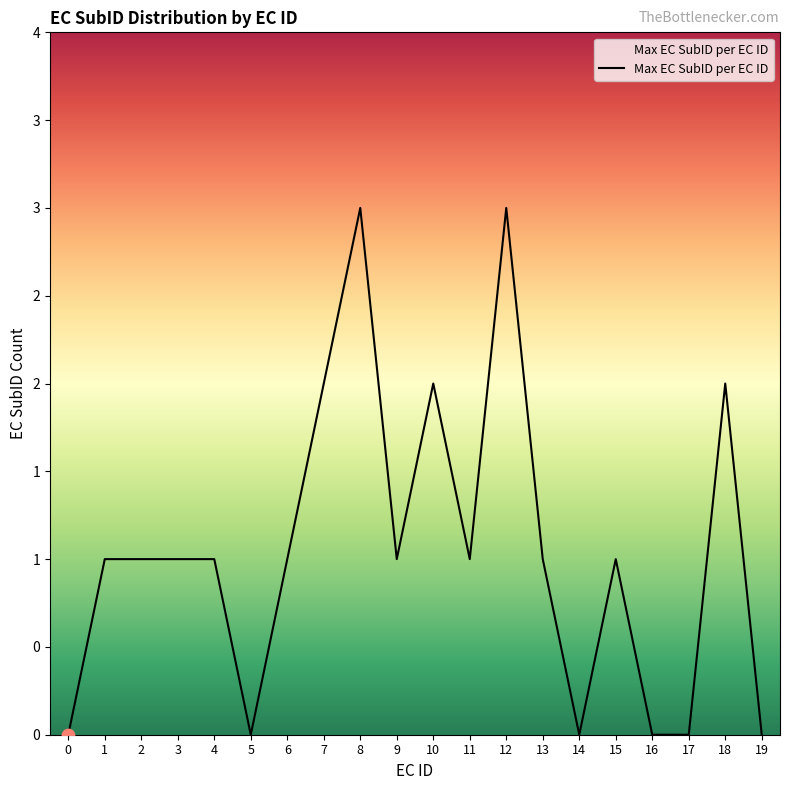

What is the change in value from 6 to 14?

-1